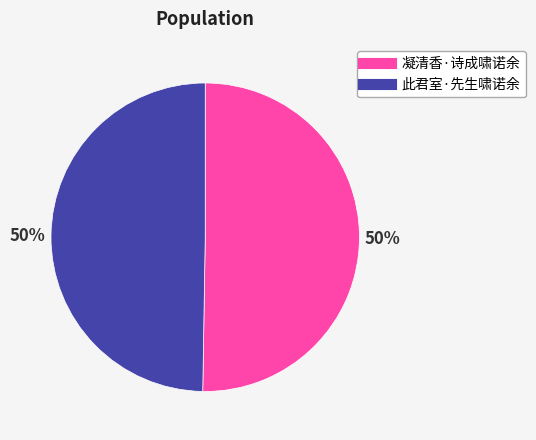

To the nearest percent, what is the average slice percentage?

50%